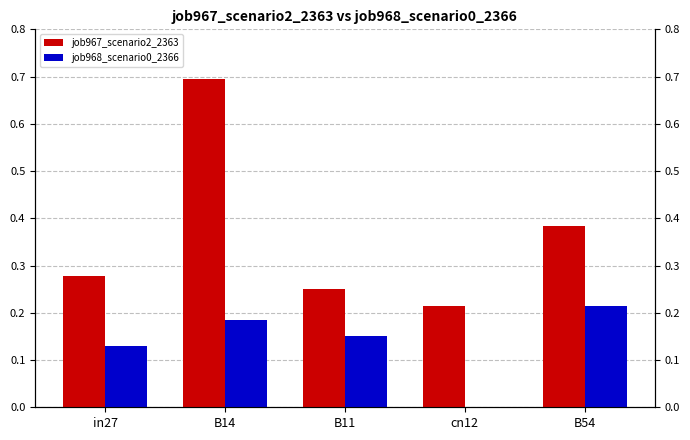

What is the value of the job967_scenario2_2363 bar at the 1st from the left?

0.3